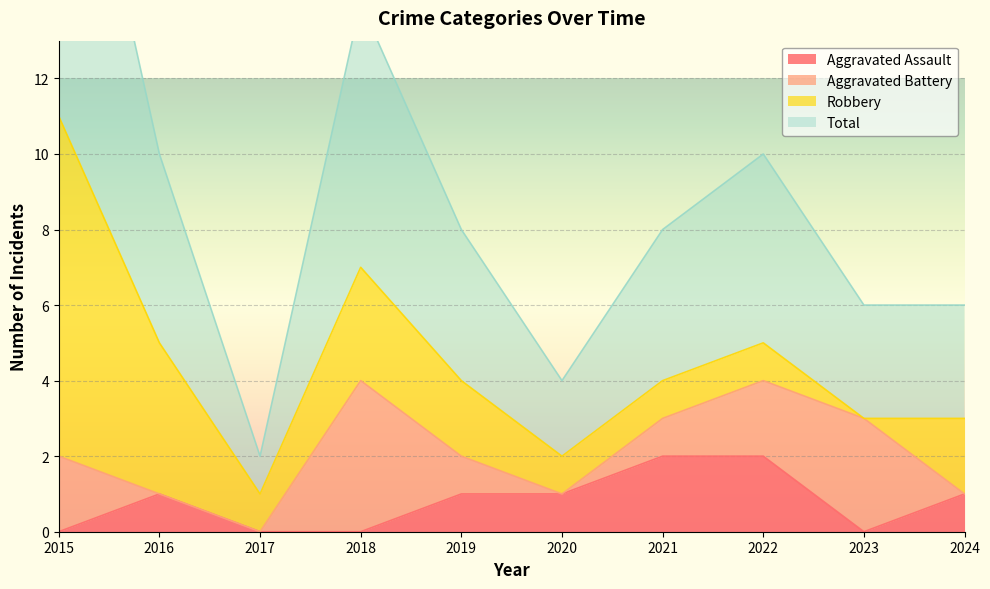

The value of Aggravated Assault at 2015 is 0. True or false?

True